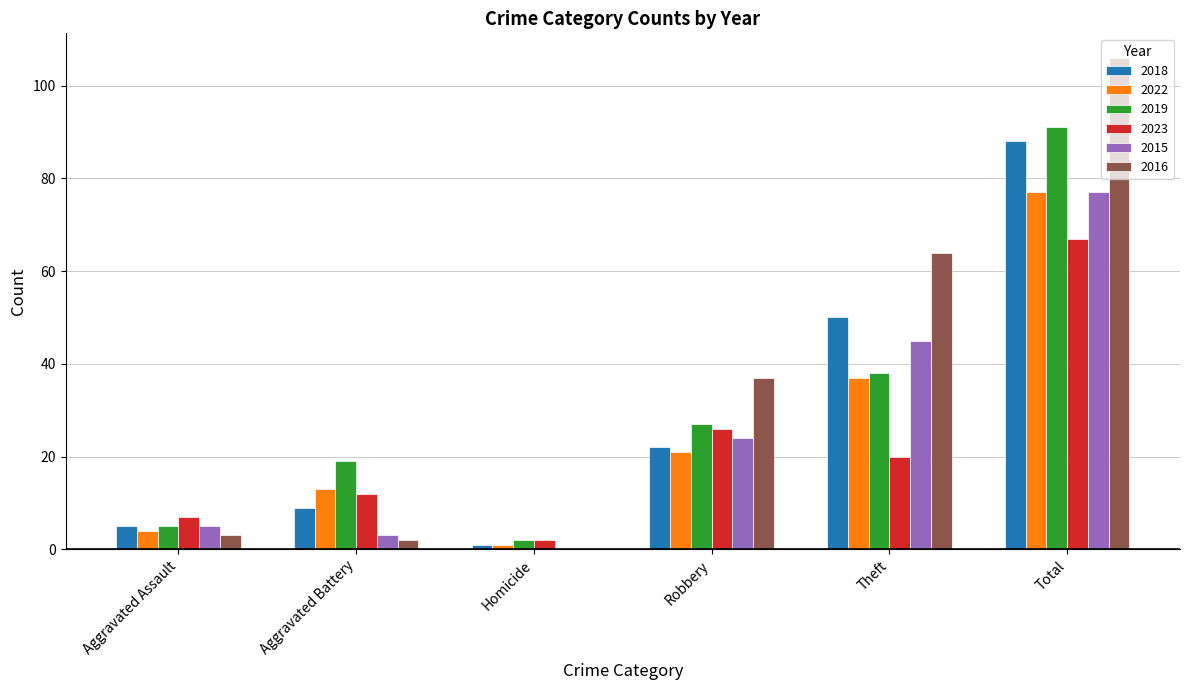

The 2023 series shows 27 at Theft. True or false?

False